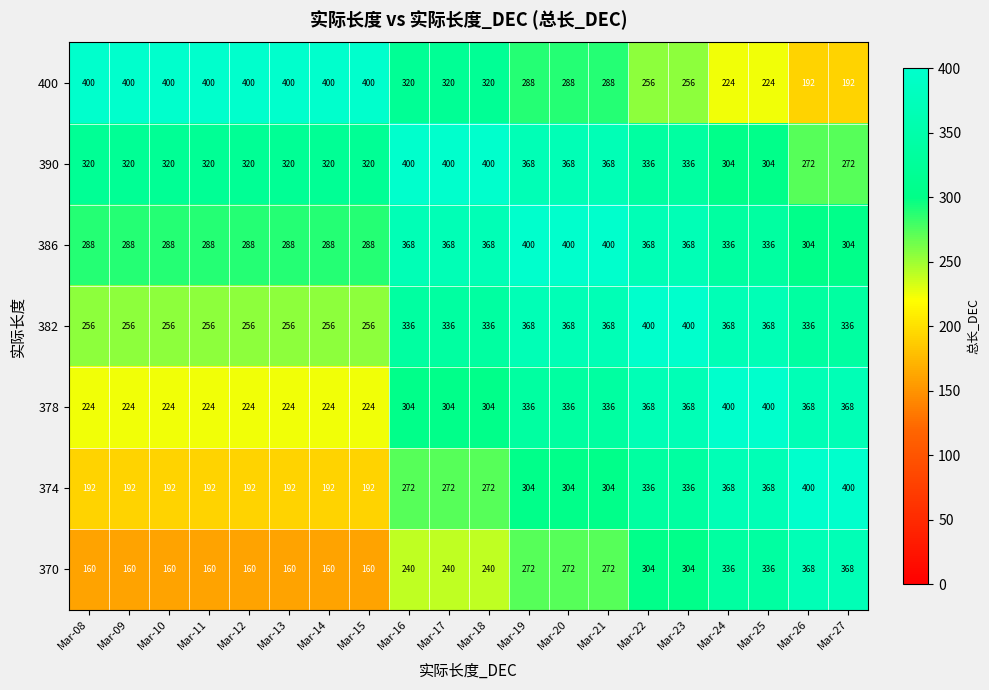

How many categories are shown in the chart?

20